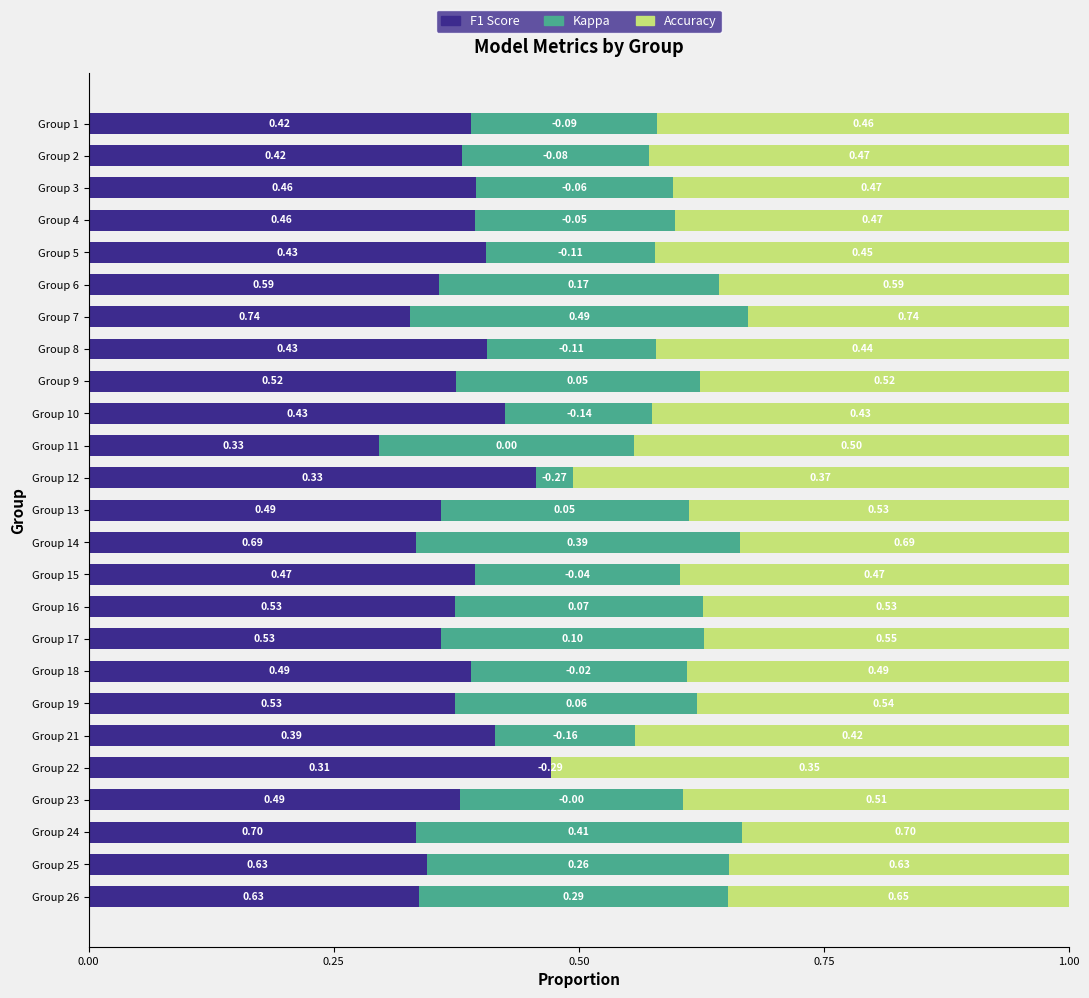

What is the total value across all series at Group 23?

1.0